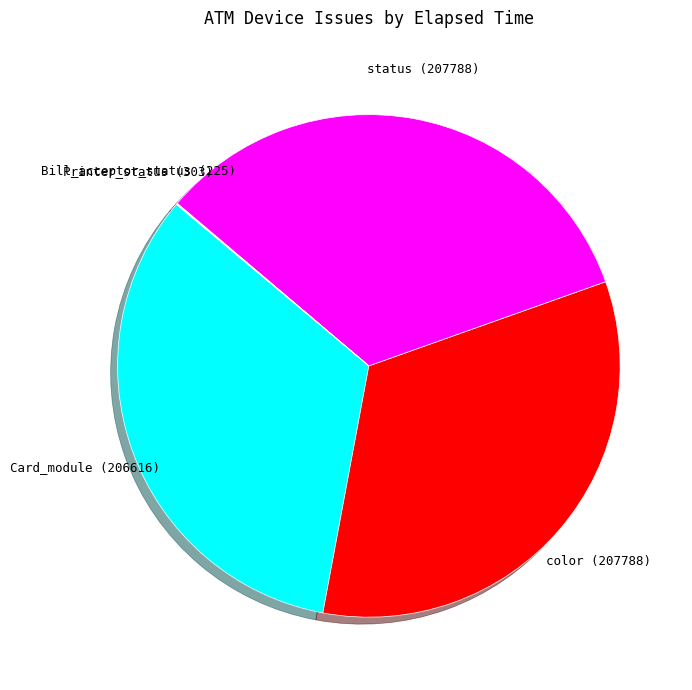

Does any single category account for the majority?

No